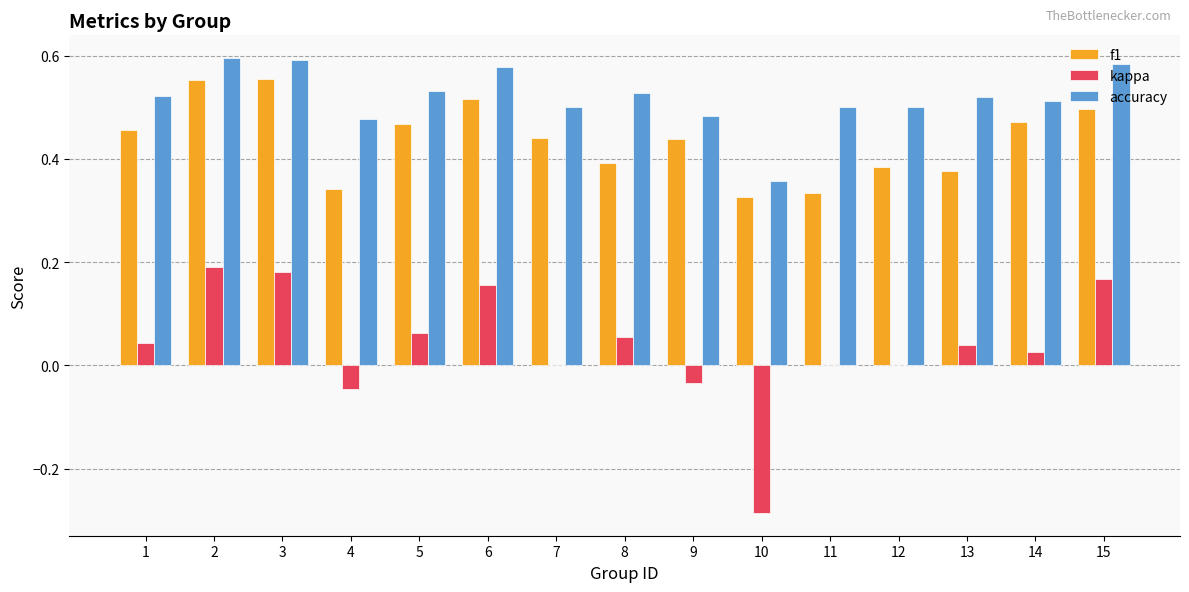

Which series changed the most between 3 and 14?

kappa